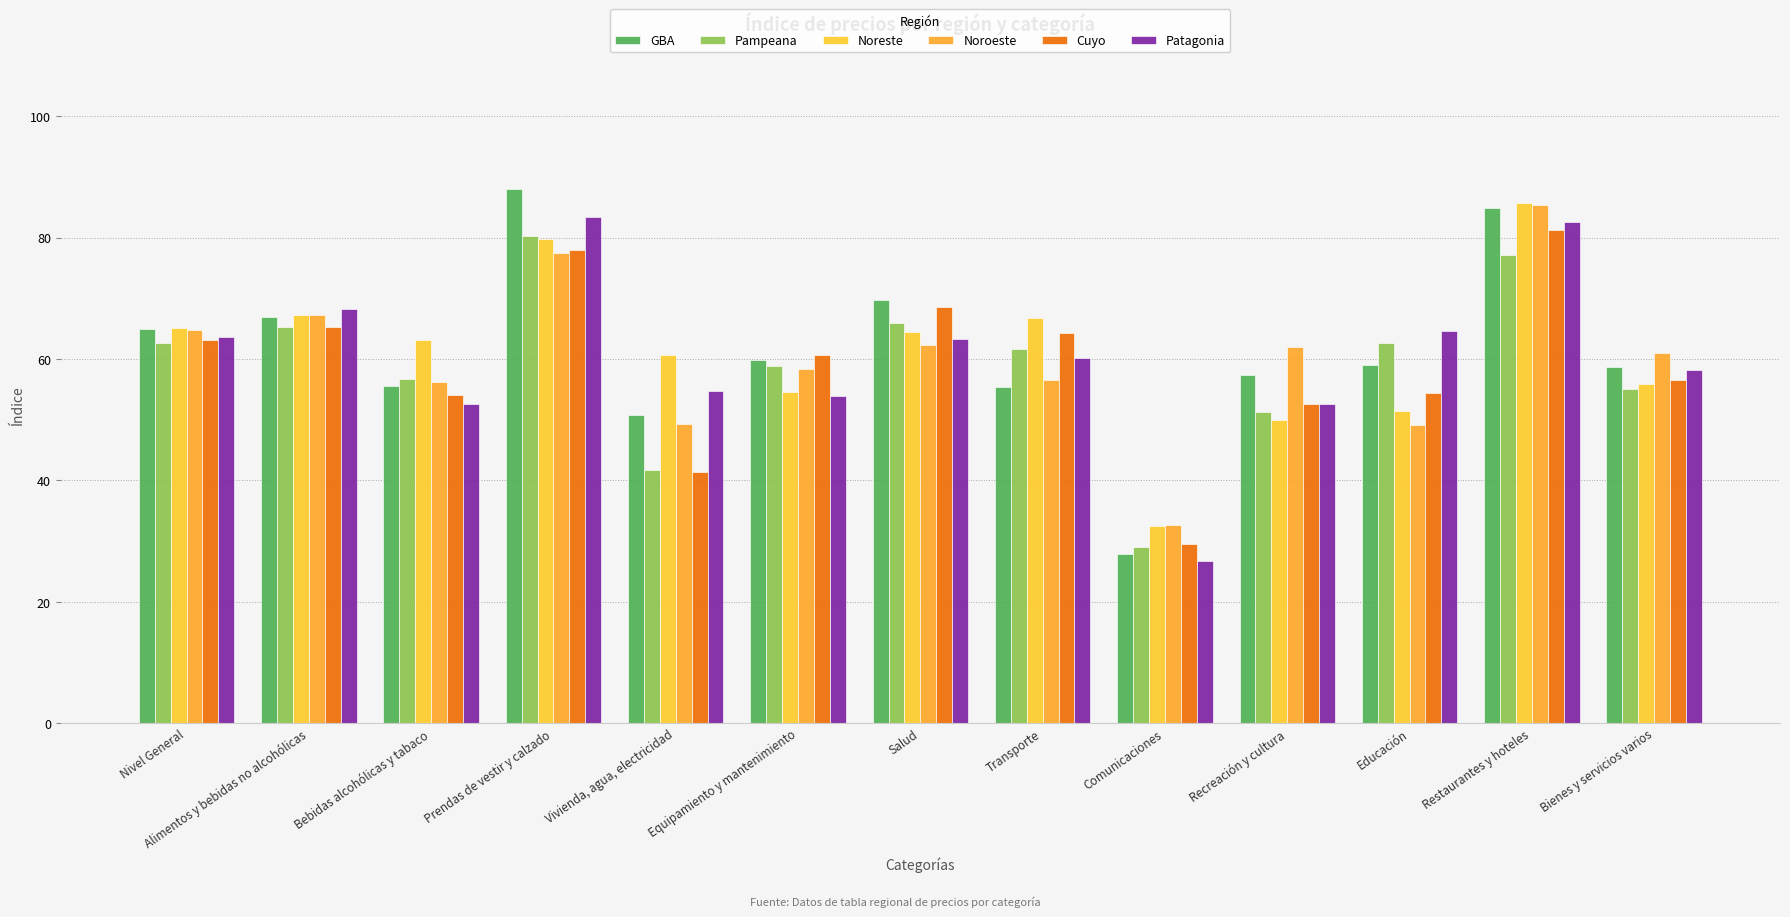

Reading left to right, list all the values displayed in this chart.

GBA: Nivel General=65.0	Alimentos y bebidas no alcohólicas=66.9	Bebidas alcohólicas y tabaco=55.6	Prendas de vestir y calzado=88.0	Vivienda, agua, electricidad=50.8	Equipamiento y mantenimiento=59.8	Salud=69.7	Transporte=55.4	Comunicaciones=27.9	Recreación y cultura=57.4	Educación=59.0	Restaurantes y hoteles=84.9	Bienes y servicios varios=58.7
Pampeana: Nivel General=62.6	Alimentos y bebidas no alcohólicas=65.3	Bebidas alcohólicas y tabaco=56.7	Prendas de vestir y calzado=80.2	Vivienda, agua, electricidad=41.7	Equipamiento y mantenimiento=58.9	Salud=66.0	Transporte=61.6	Comunicaciones=29.0	Recreación y cultura=51.3	Educación=62.7	Restaurantes y hoteles=77.1	Bienes y servicios varios=55.0
Noreste: Nivel General=65.1	Alimentos y bebidas no alcohólicas=67.3	Bebidas alcohólicas y tabaco=63.1	Prendas de vestir y calzado=79.8	Vivienda, agua, electricidad=60.6	Equipamiento y mantenimiento=54.5	Salud=64.5	Transporte=66.8	Comunicaciones=32.5	Recreación y cultura=50.0	Educación=51.5	Restaurantes y hoteles=85.7	Bienes y servicios varios=55.9
Noroeste: Nivel General=64.8	Alimentos y bebidas no alcohólicas=67.3	Bebidas alcohólicas y tabaco=56.2	Prendas de vestir y calzado=77.5	Vivienda, agua, electricidad=49.3	Equipamiento y mantenimiento=58.4	Salud=62.3	Transporte=56.6	Comunicaciones=32.7	Recreación y cultura=61.9	Educación=49.1	Restaurantes y hoteles=85.4	Bienes y servicios varios=61.0
Cuyo: Nivel General=63.2	Alimentos y bebidas no alcohólicas=65.2	Bebidas alcohólicas y tabaco=54.1	Prendas de vestir y calzado=77.9	Vivienda, agua, electricidad=41.4	Equipamiento y mantenimiento=60.6	Salud=68.6	Transporte=64.2	Comunicaciones=29.5	Recreación y cultura=52.6	Educación=54.4	Restaurantes y hoteles=81.3	Bienes y servicios varios=56.5
Patagonia: Nivel General=63.6	Alimentos y bebidas no alcohólicas=68.2	Bebidas alcohólicas y tabaco=52.6	Prendas de vestir y calzado=83.4	Vivienda, agua, electricidad=54.7	Equipamiento y mantenimiento=53.9	Salud=63.3	Transporte=60.2	Comunicaciones=26.7	Recreación y cultura=52.5	Educación=64.6	Restaurantes y hoteles=82.5	Bienes y servicios varios=58.2